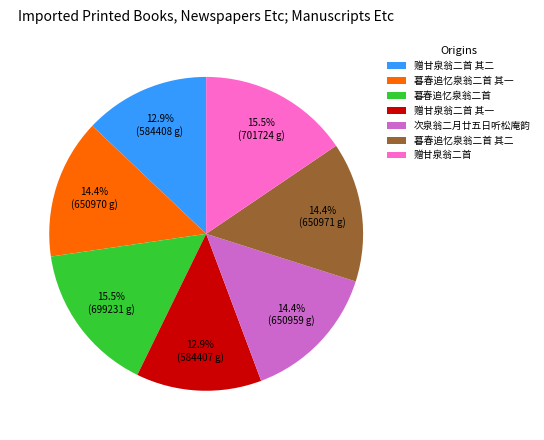

What portion of the pie excludes 次泉翁二月廿五日听松庵韵?

85.6%